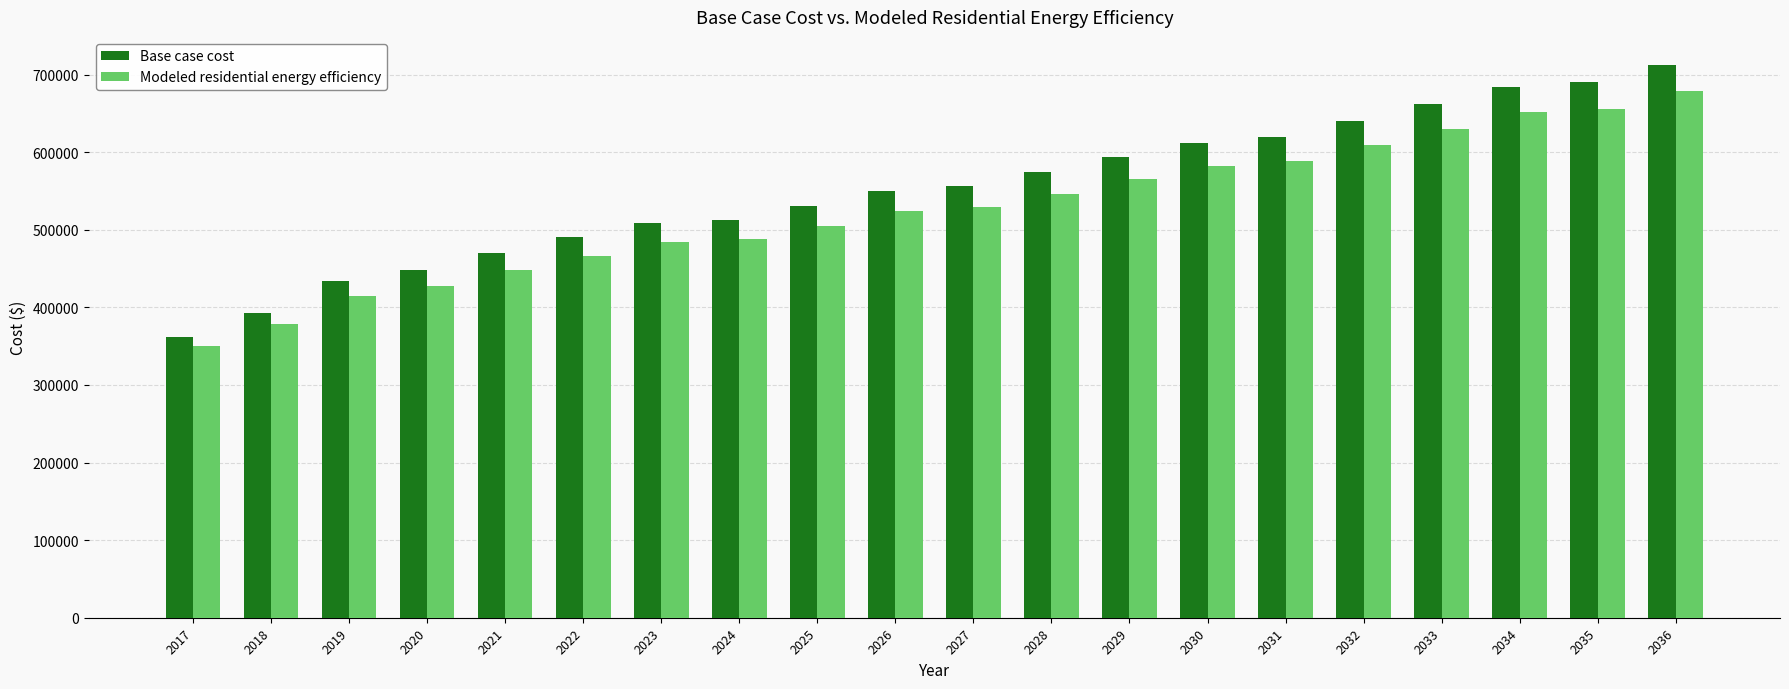

What is the difference between the highest and lowest values at 2031?

30326.5